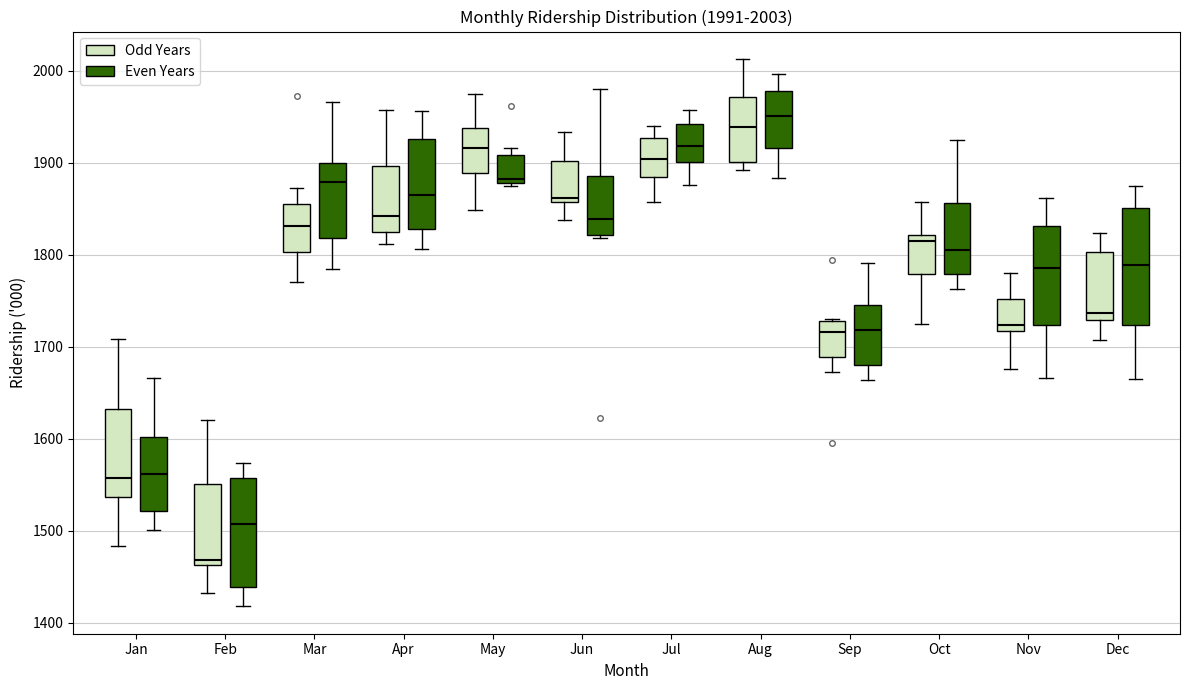

Which box's median line is the highest?

Aug (Even Years)